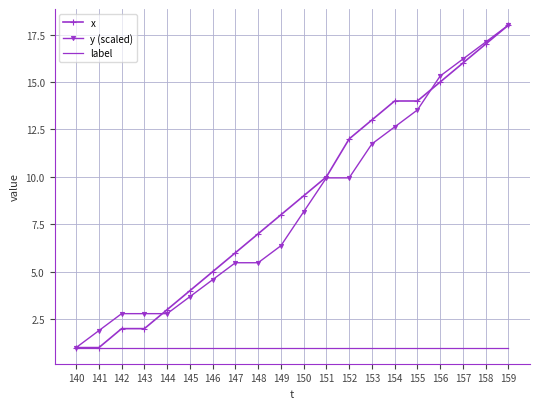

What is the difference between the highest and lowest values at 152?

11.0